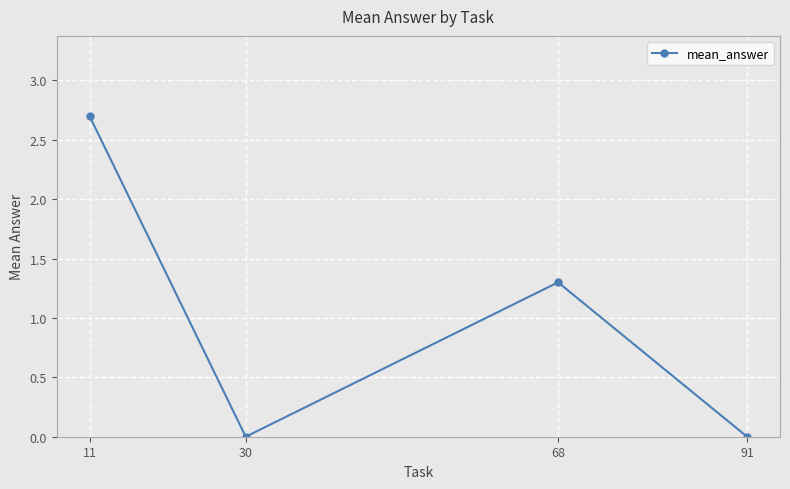

Count the number of data series in this chart.

1